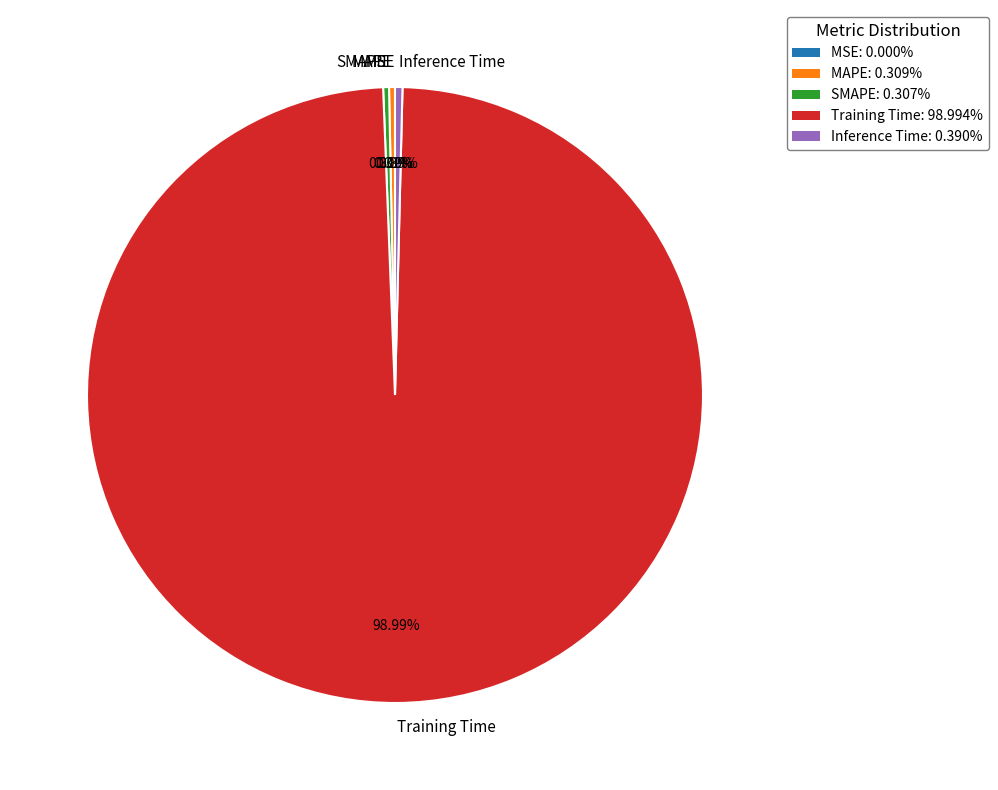

To the nearest percent, what is the combined percentage of SMAPE and MAPE?

1%